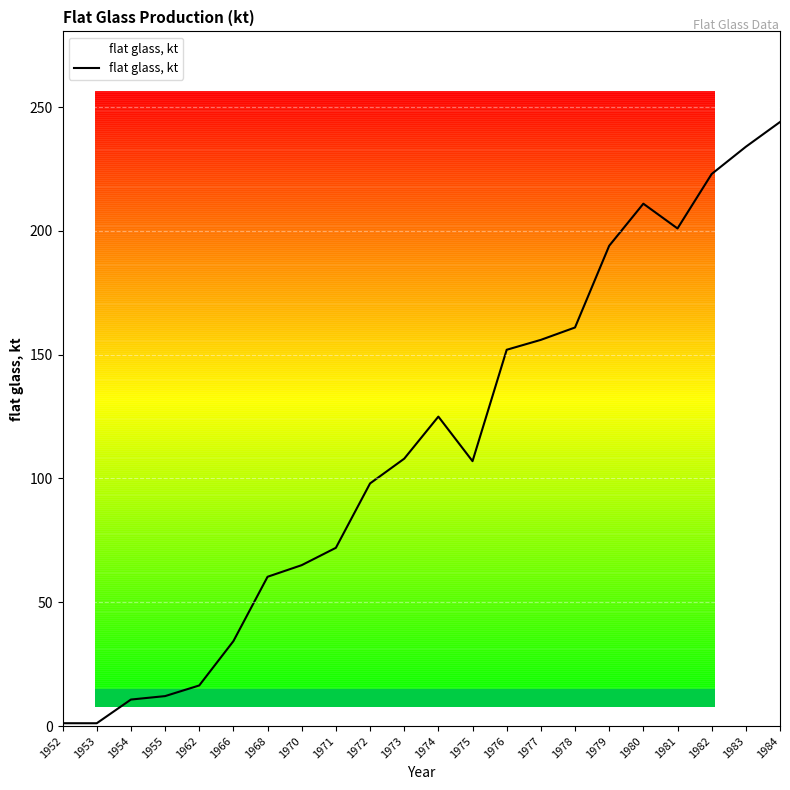

How many lines are shown in the chart?

1